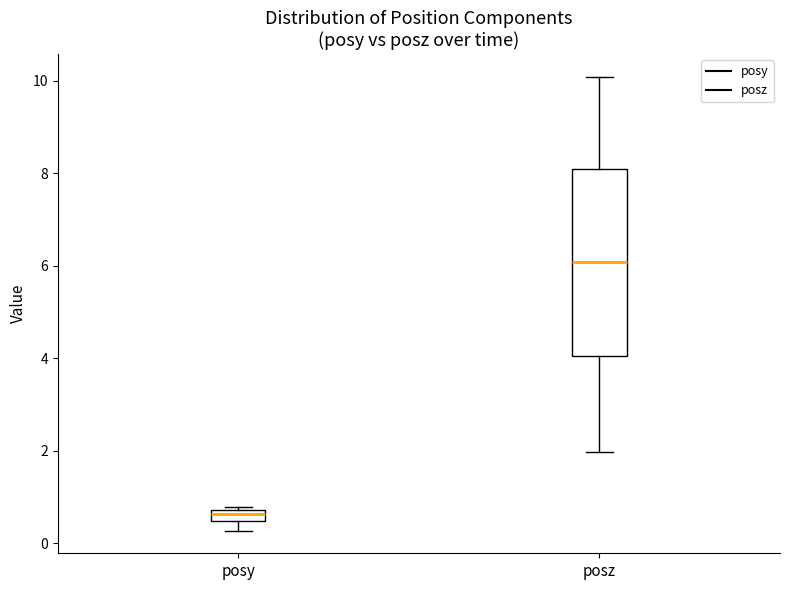

Where is the lower edge of the box for posy on the y-axis? The values are not printed on the chart, so give them approximately, as read against the axis.

0.4